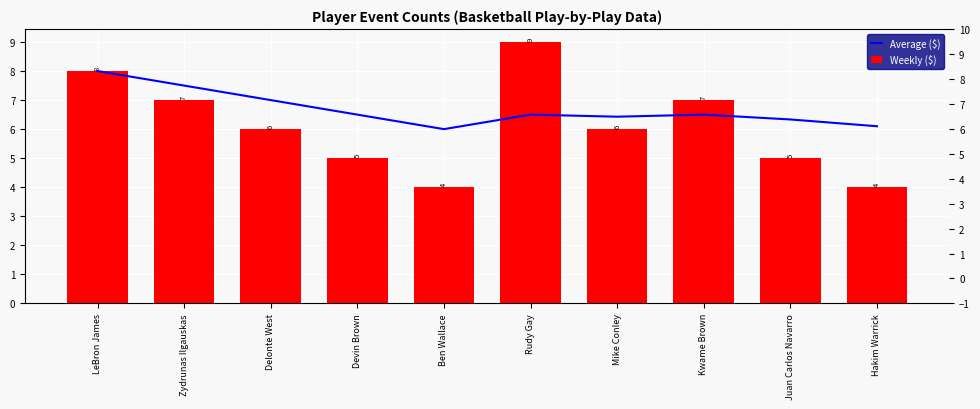

Reading left to right, what are all the values shown in this chart?

Average ($): LeBron James=8.0	Zydrunas Ilgauskas=7.5	Delonte West=7.0	Devin Brown=6.5	Ben Wallace=6.0	Rudy Gay=6.5	Mike Conley=6.4	Kwame Brown=6.5	Juan Carlos Navarro=6.3	Hakim Warrick=6.1
Weekly ($): LeBron James=8.0	Zydrunas Ilgauskas=7.0	Delonte West=6.0	Devin Brown=5.0	Ben Wallace=4.0	Rudy Gay=9.0	Mike Conley=6.0	Kwame Brown=7.0	Juan Carlos Navarro=5.0	Hakim Warrick=4.0